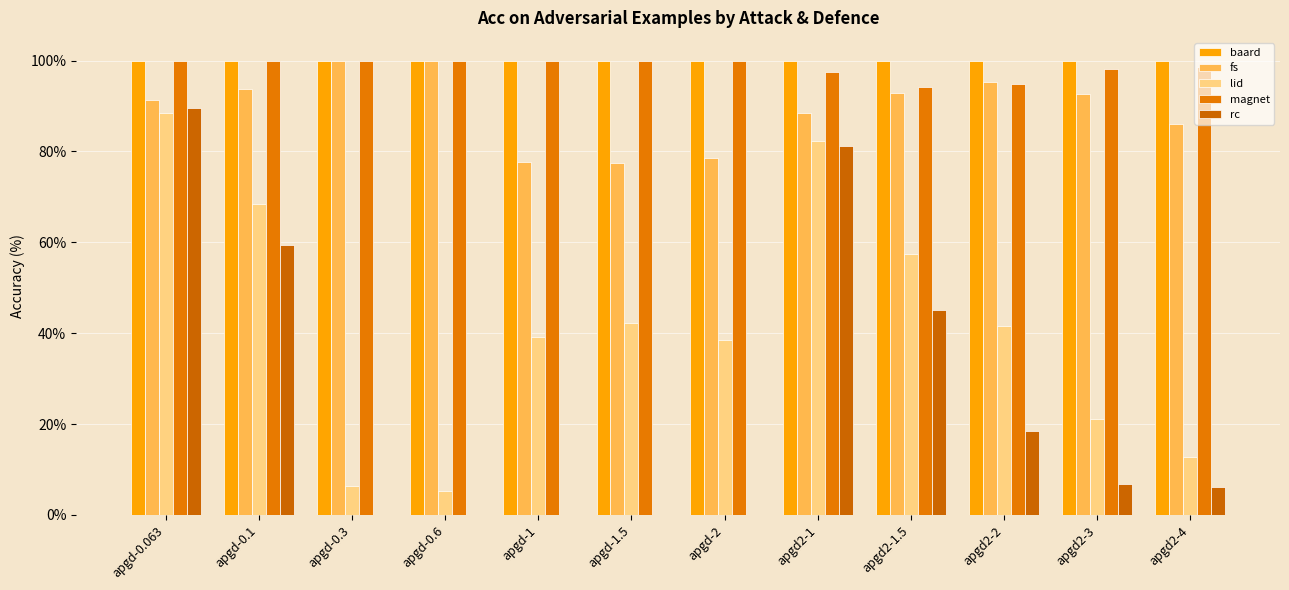

Is it true that magnet equals 65.6 at apgd2-2?

False